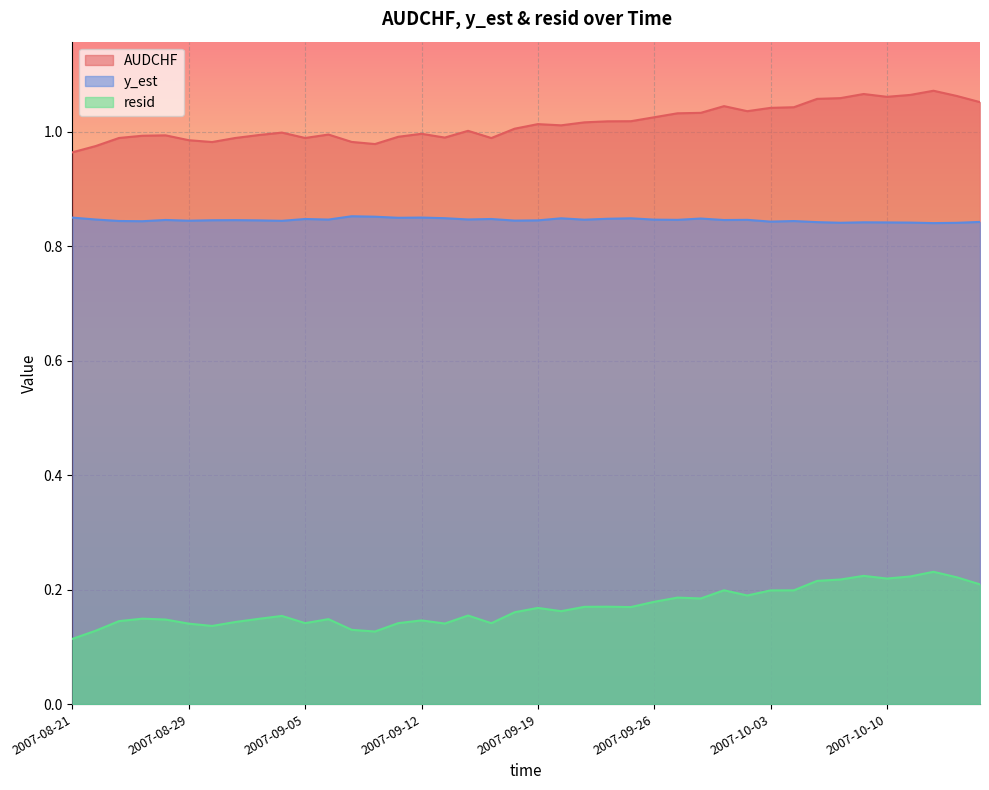

Does the chart display data point markers on the line(s)?

No